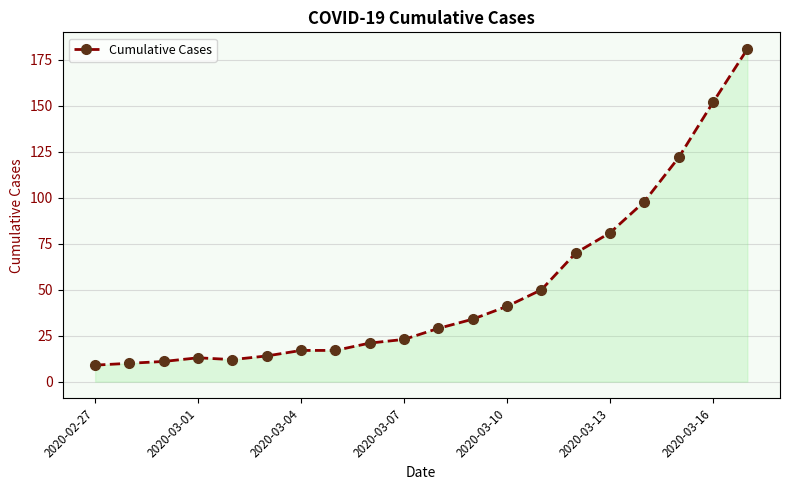

What is the average value?

50